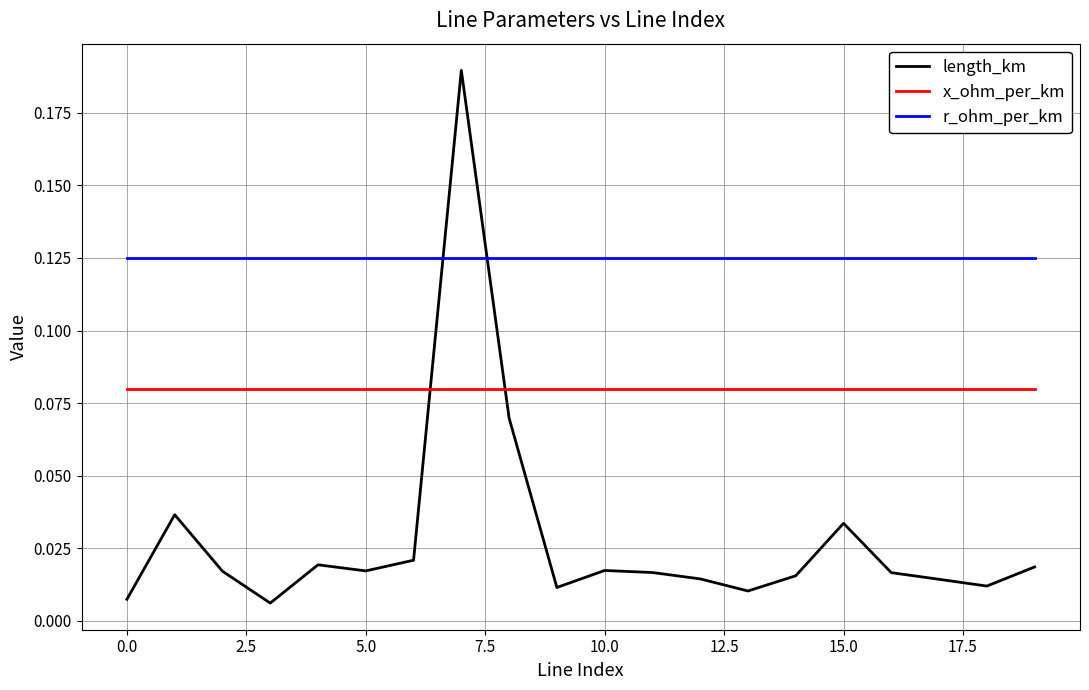

Which series ends up on top after the final intersection of length_km and r_ohm_per_km?

r_ohm_per_km